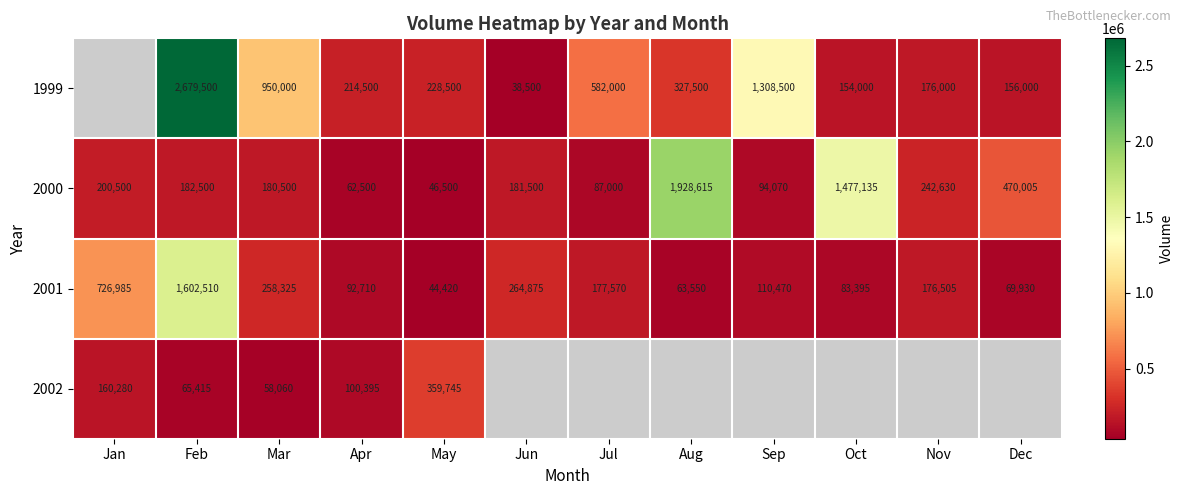

What is the difference between the maximum and minimum values in the 2001 series?

1558090